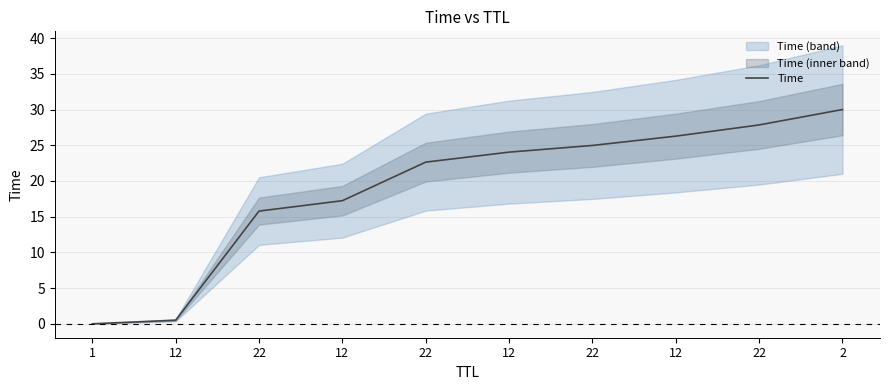

Which label corresponds to the smallest value in the chart?

1